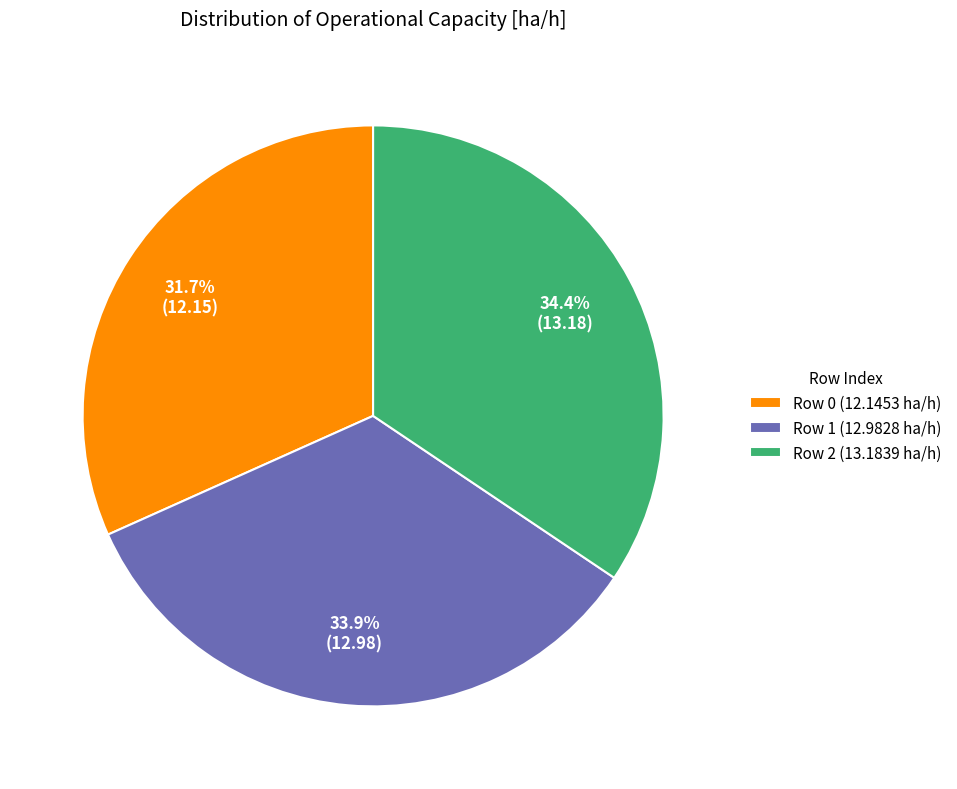

To the nearest percent, what is the average slice percentage?

33%